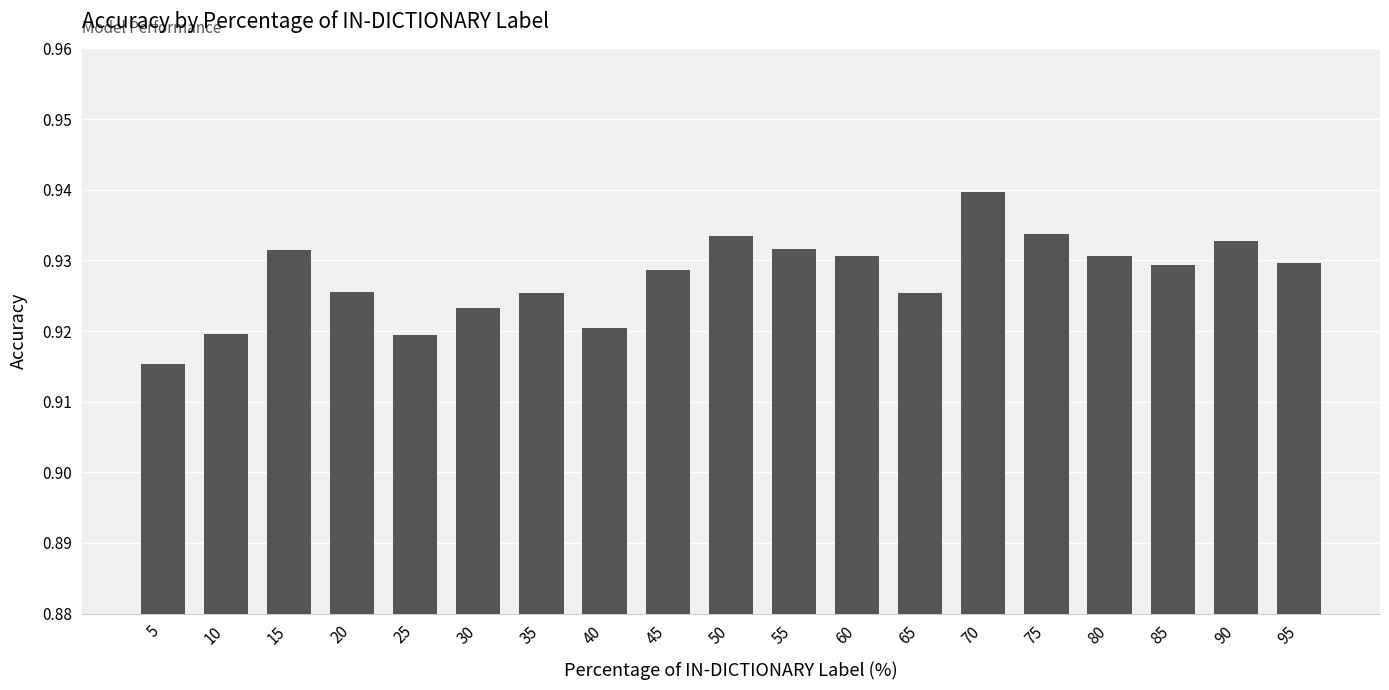

Are the bars grouped side by side (vs. stacked)?

No